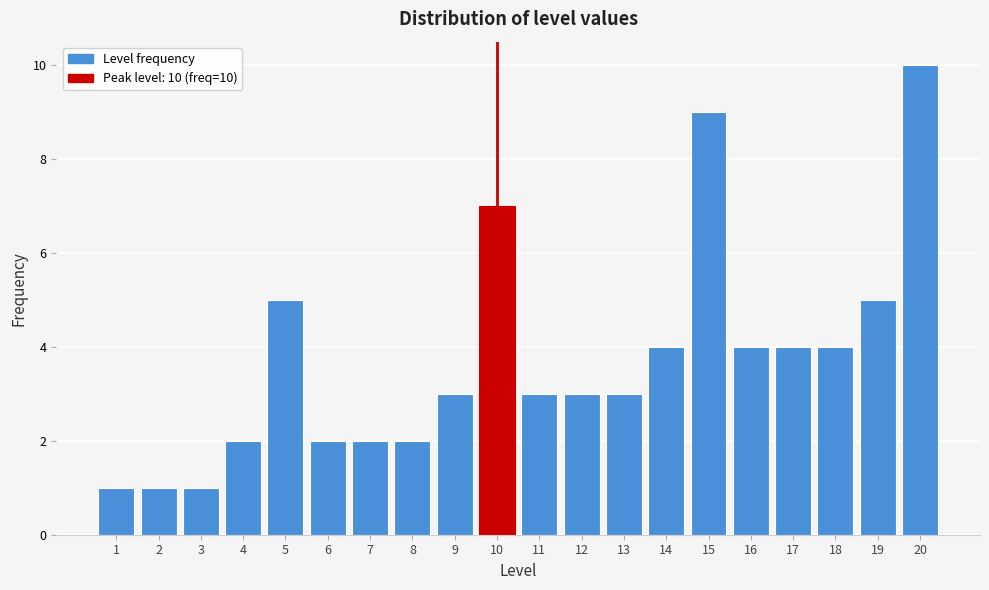

Over which range of the x-axis is the bar tallest?

19.5 to 20.5